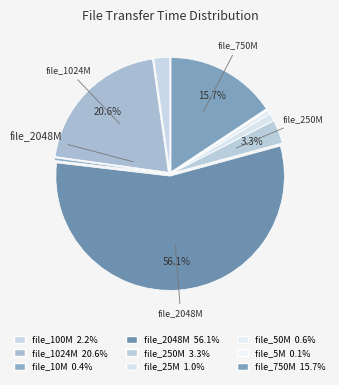

What percentage is the file_2048M slice, to the nearest percent?

56%